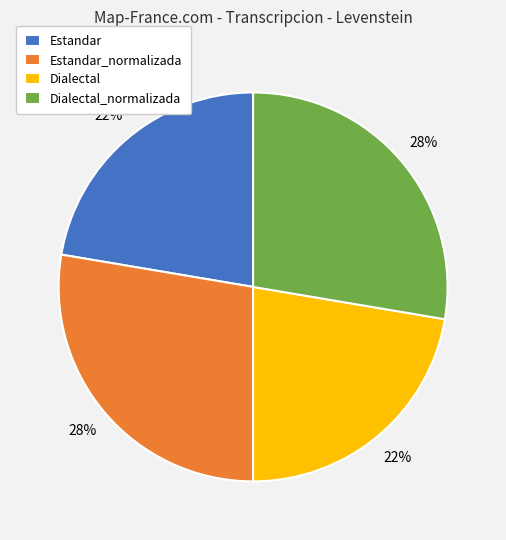

Is Estandar the majority of the pie?

No